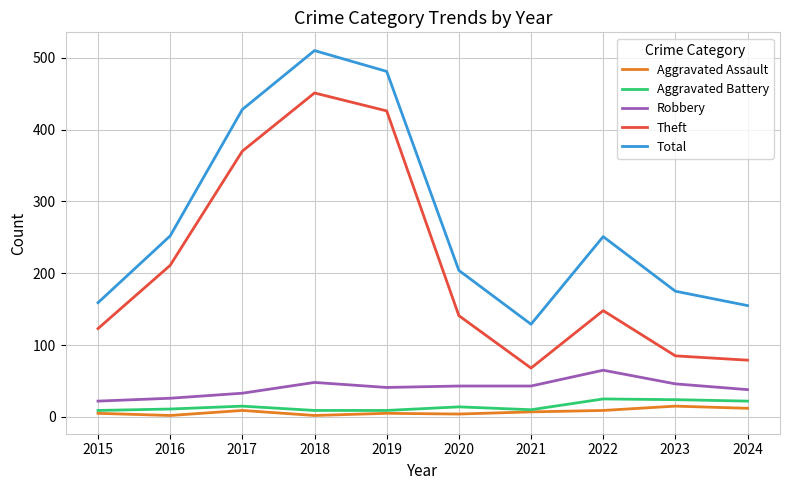

Between 2021 and 2024, which series saw the biggest shift?

Total